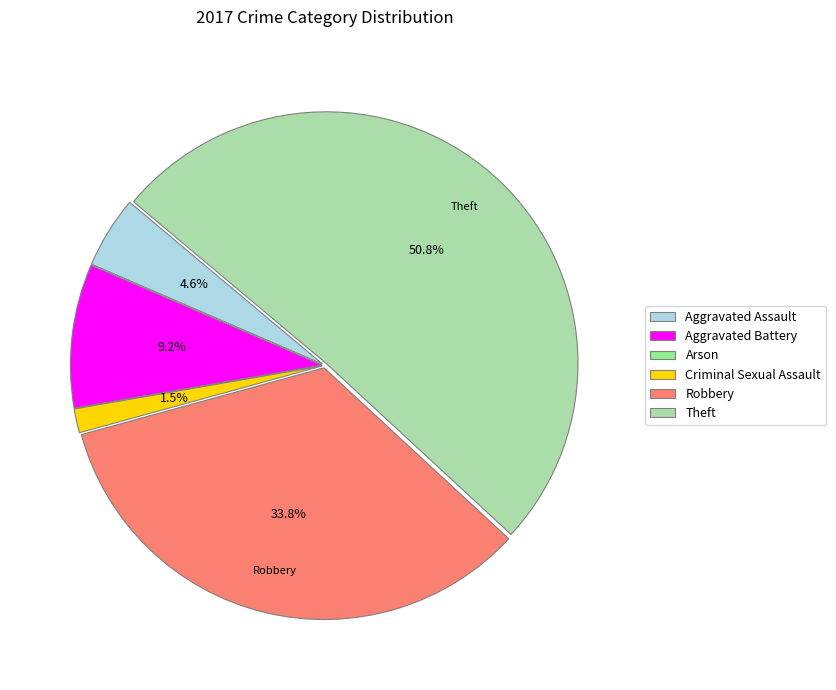

To the nearest percent, what is the average slice percentage?

17%